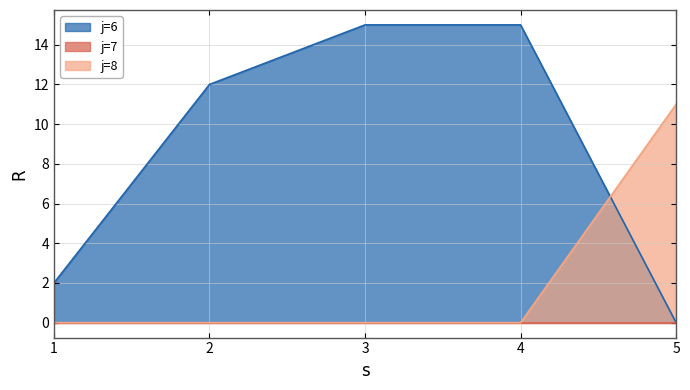

What is the average value of the j=8 series?

2